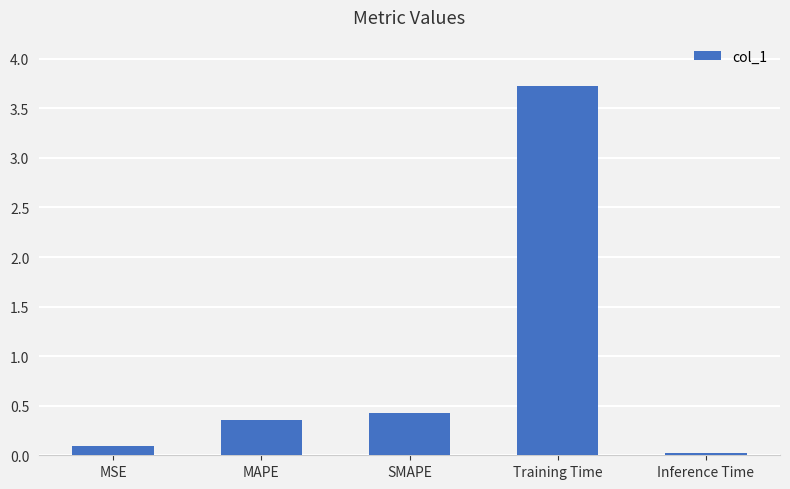

What is the approximate value at Training Time?

3.7